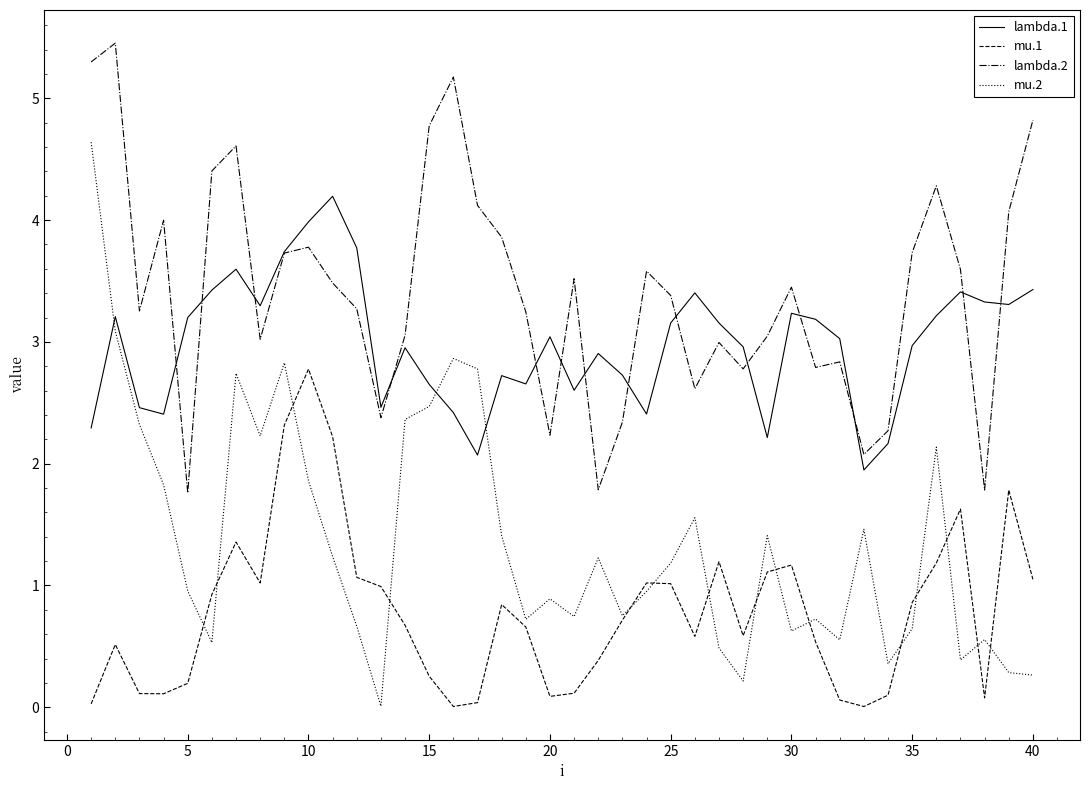

Rank the series by their average value, from highest to lowest.

lambda.2, lambda.1, mu.2, mu.1